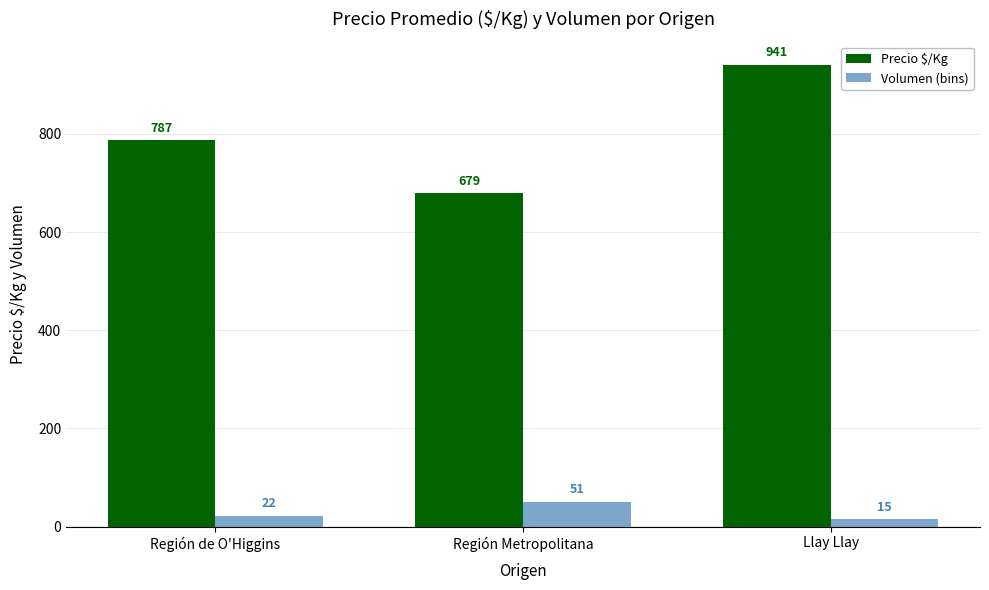

What is the approximate value of Precio $/Kg at Región Metropolitana, to the nearest 50?

700